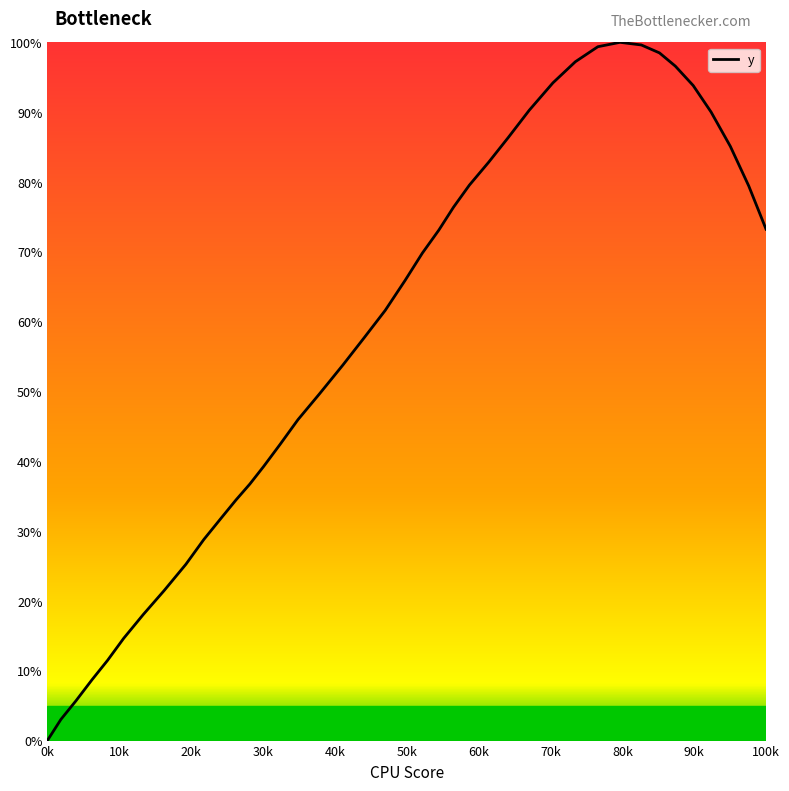

What is the difference between the maximum and minimum values?

100.0